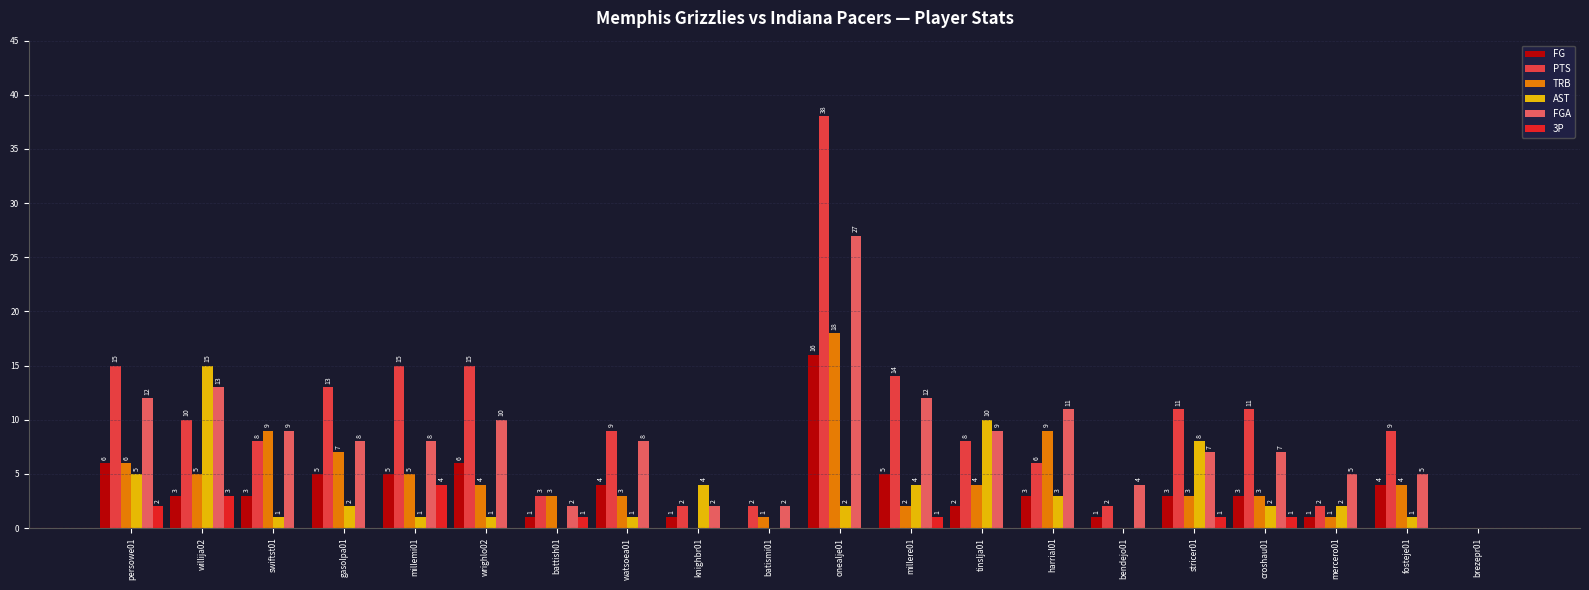

Reading right to left, extract all data points from this chart.

FG: brezepr01=0	fosteje01=4	mercero01=1	croshau01=3	stricer01=3	bendejo01=1	harrial01=3	tinslja01=2	millere01=5	onealje01=16	batismi01=0	knighbr01=1	watsoea01=4	battish01=1	wrighlo02=6	millemi01=5	gasolpa01=5	swiftst01=3	willija02=3	persowe01=6
PTS: brezepr01=0	fosteje01=9	mercero01=2	croshau01=11	stricer01=11	bendejo01=2	harrial01=6	tinslja01=8	millere01=14	onealje01=38	batismi01=2	knighbr01=2	watsoea01=9	battish01=3	wrighlo02=15	millemi01=15	gasolpa01=13	swiftst01=8	willija02=10	persowe01=15
TRB: brezepr01=0	fosteje01=4	mercero01=1	croshau01=3	stricer01=3	bendejo01=0	harrial01=9	tinslja01=4	millere01=2	onealje01=18	batismi01=1	knighbr01=0	watsoea01=3	battish01=3	wrighlo02=4	millemi01=5	gasolpa01=7	swiftst01=9	willija02=5	persowe01=6
AST: brezepr01=0	fosteje01=1	mercero01=2	croshau01=2	stricer01=8	bendejo01=0	harrial01=3	tinslja01=10	millere01=4	onealje01=2	batismi01=0	knighbr01=4	watsoea01=1	battish01=0	wrighlo02=1	millemi01=1	gasolpa01=2	swiftst01=1	willija02=15	persowe01=5
FGA: brezepr01=0	fosteje01=5	mercero01=5	croshau01=7	stricer01=7	bendejo01=4	harrial01=11	tinslja01=9	millere01=12	onealje01=27	batismi01=2	knighbr01=2	watsoea01=8	battish01=2	wrighlo02=10	millemi01=8	gasolpa01=8	swiftst01=9	willija02=13	persowe01=12
3P: brezepr01=0	fosteje01=0	mercero01=0	croshau01=1	stricer01=1	bendejo01=0	harrial01=0	tinslja01=0	millere01=1	onealje01=0	batismi01=0	knighbr01=0	watsoea01=0	battish01=1	wrighlo02=0	millemi01=4	gasolpa01=0	swiftst01=0	willija02=3	persowe01=2